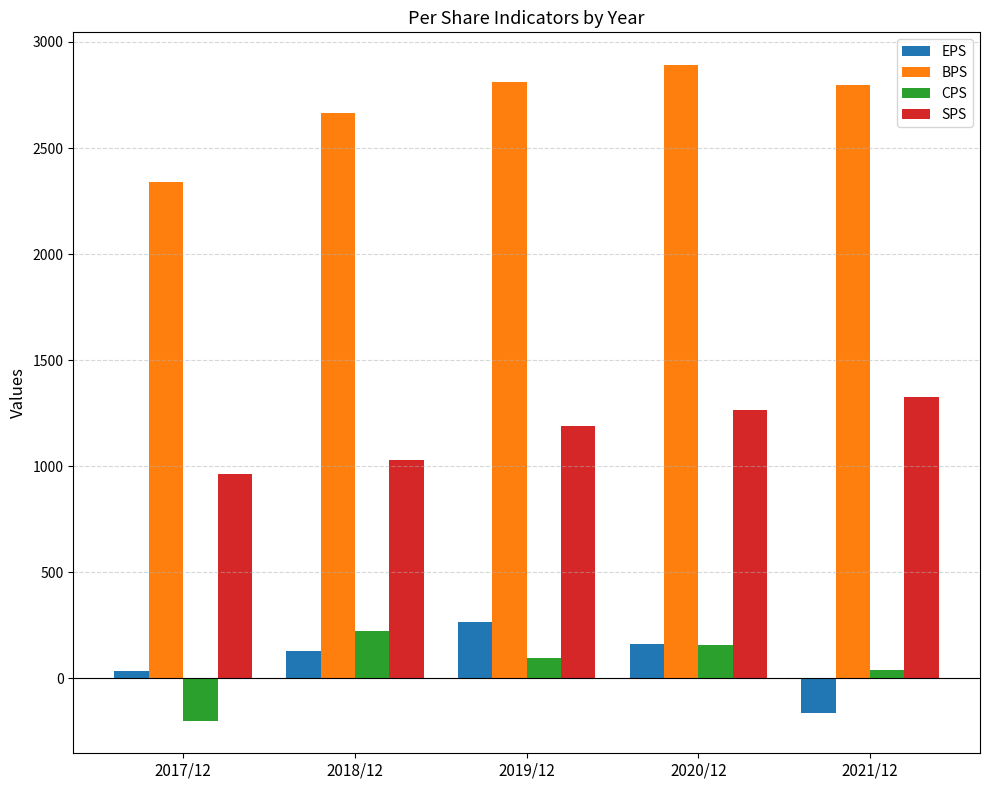

At which label is BPS closest to 2615?

2018/12